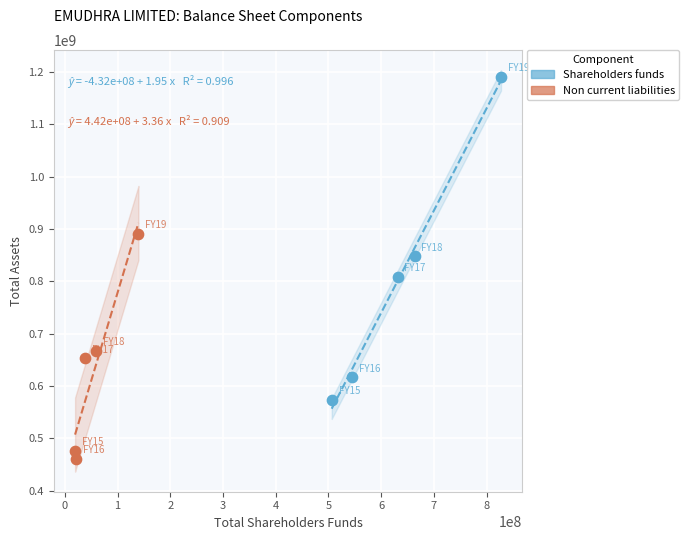

Which series contains the highest Y value?

Shareholders funds